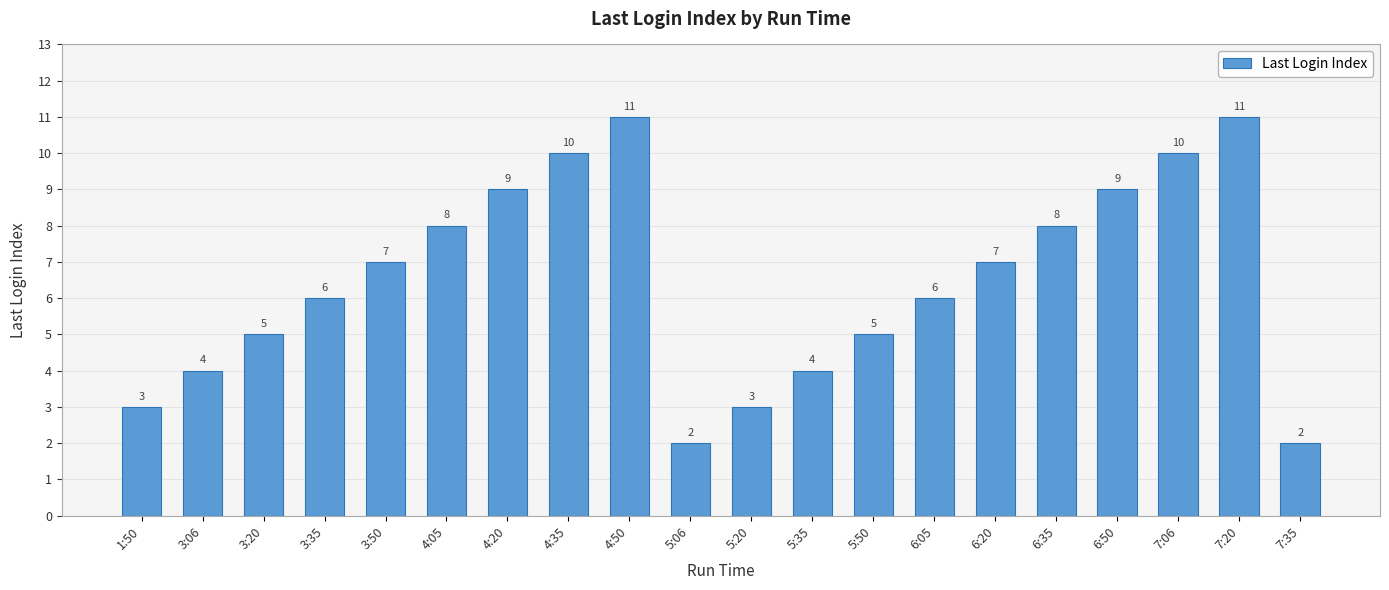

What is the value of the 3rd bar from the left?

5